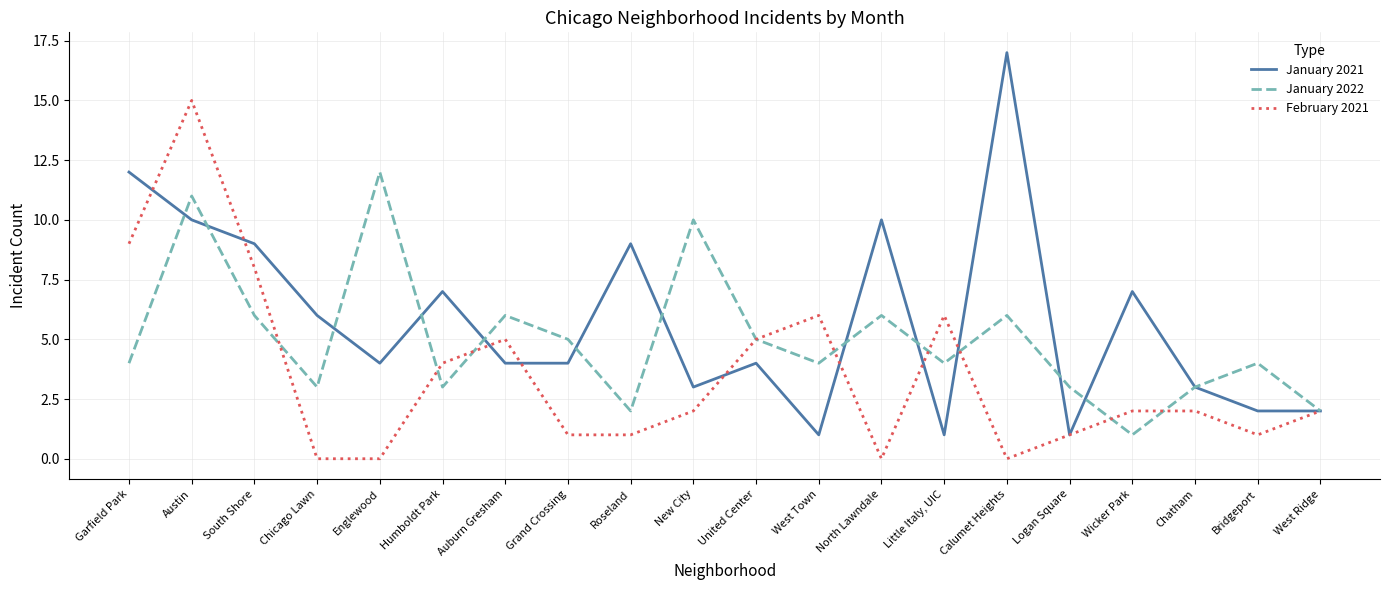

What is the sum of the January 2022 values at Chicago Lawn and Grand Crossing?

8